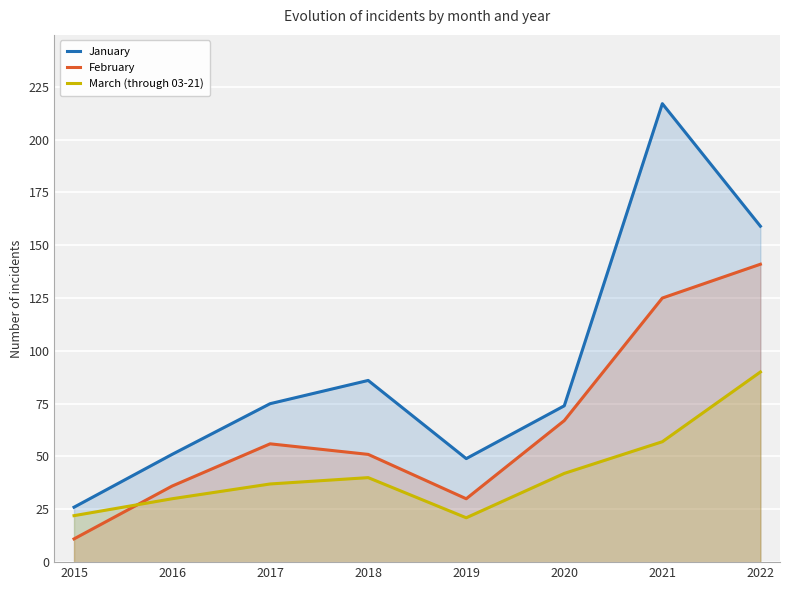

Which category has the highest value in the January series?

2021